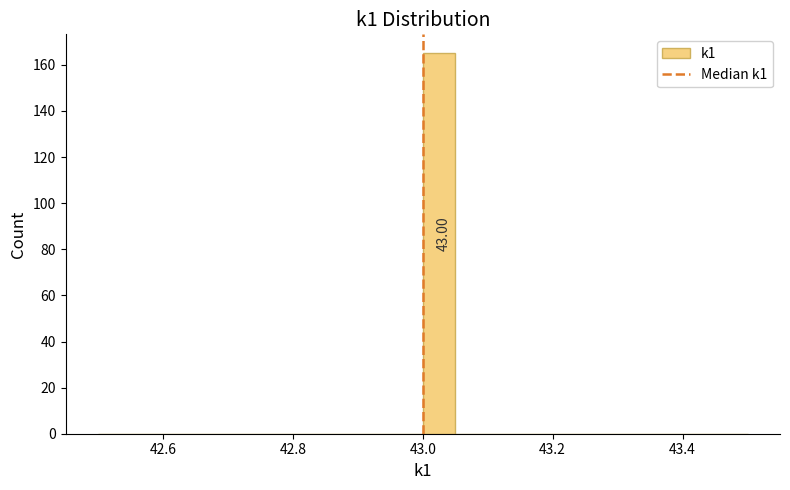

Around what value on the x-axis is the tallest bar? Give the approximate position of its centre, as read against the axis.

43.02